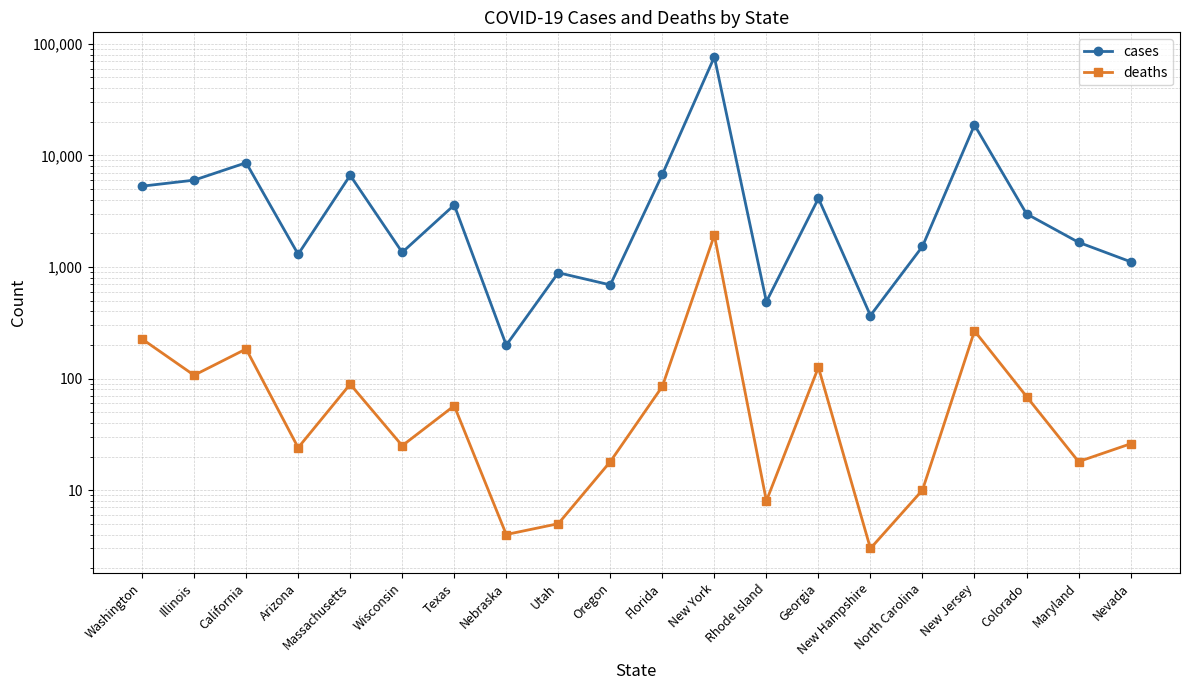

The deaths series shows 107 at Illinois. True or false?

True